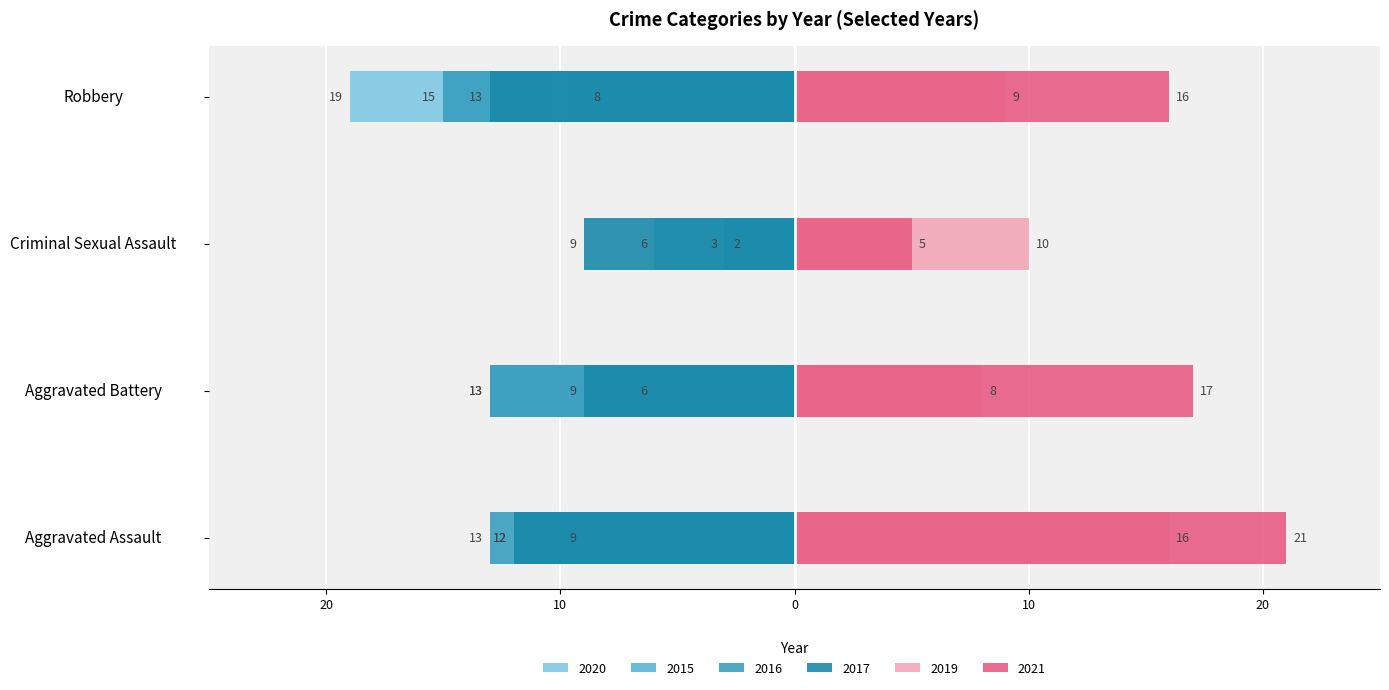

What position from the left is Criminal Sexual Assault?

3